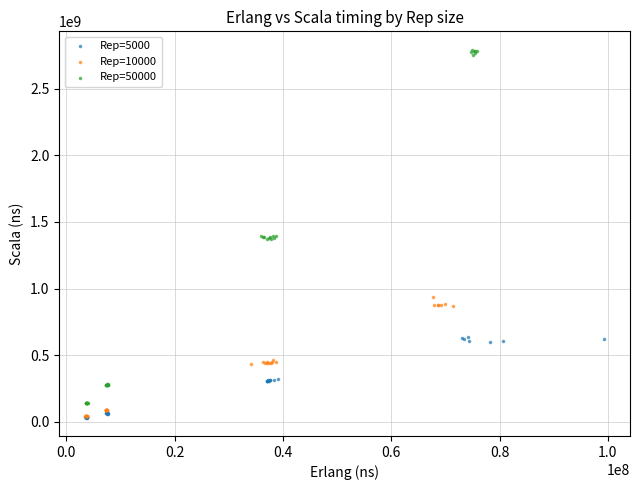

Which series has the widest spread of Y values?

Rep=50000